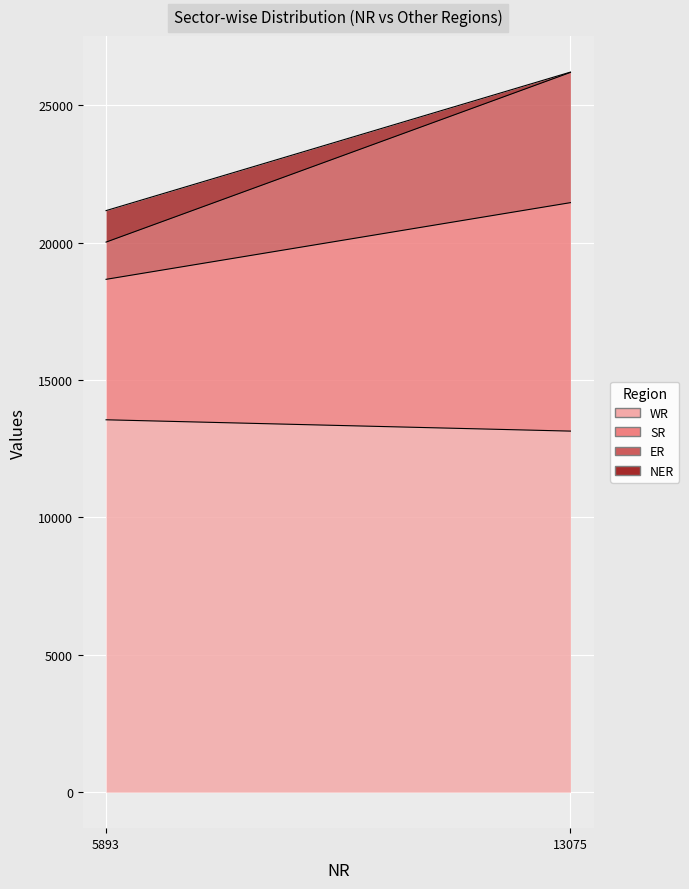

How many lines are shown in the chart?

4